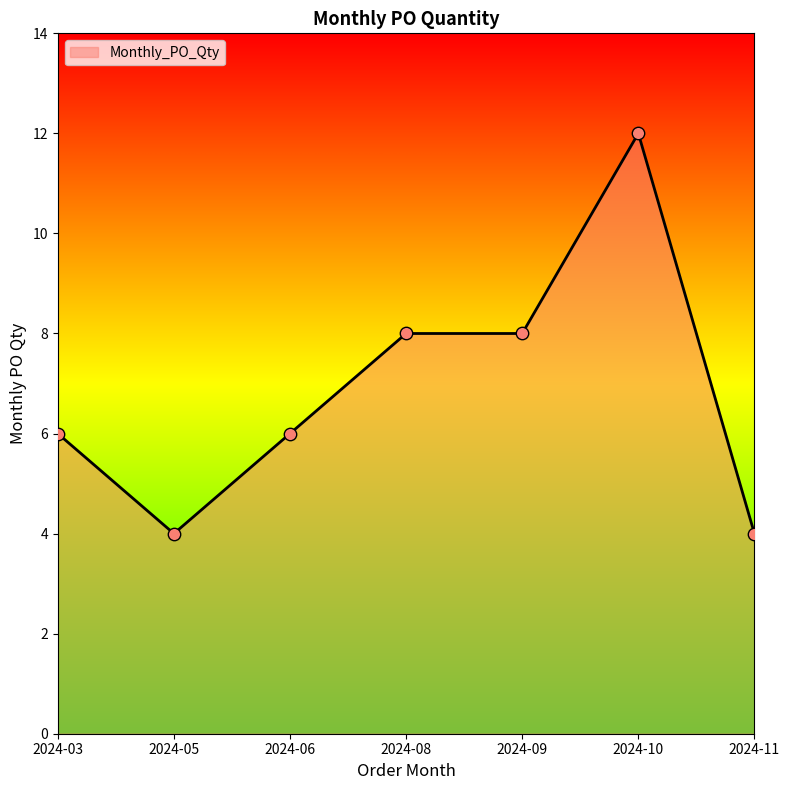

What is the change in value from 2024-08 to 2024-10?

+4